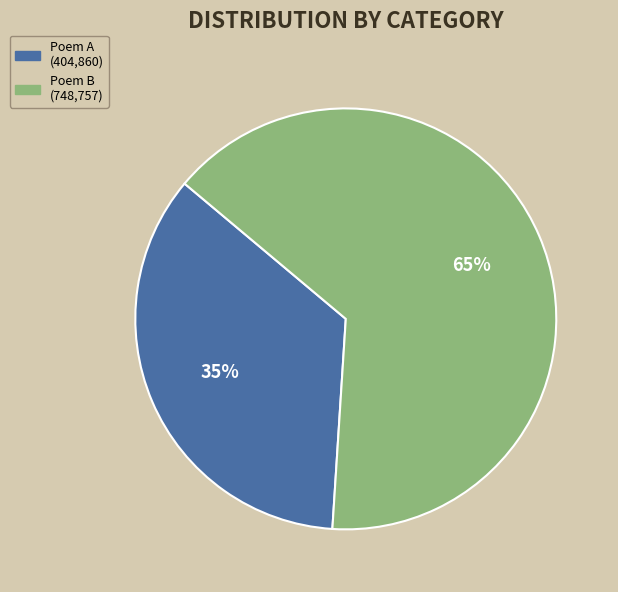

Is there any slice that represents more than half of the pie?

Yes